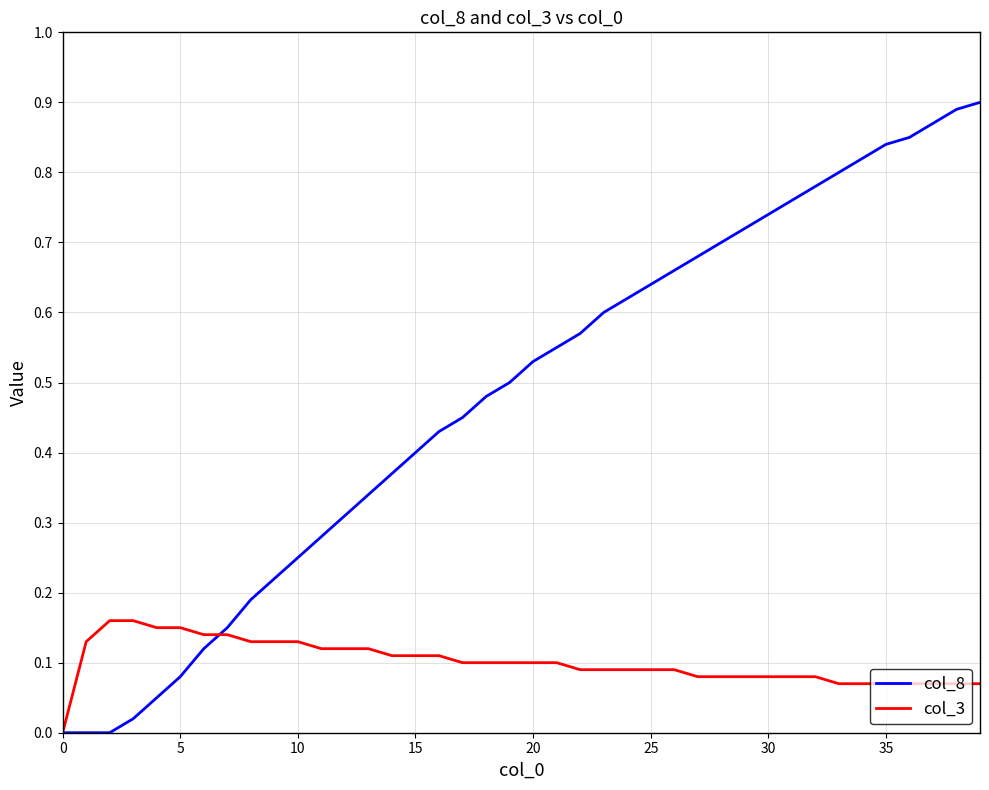

True or false: col_8 has more than 2 points higher than both neighbors.

False